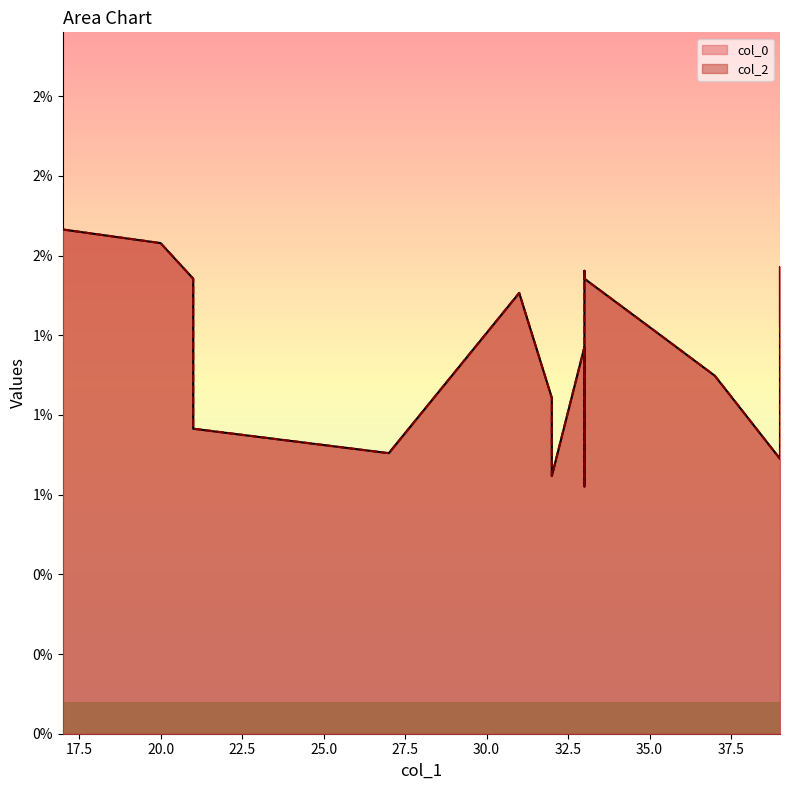

True or false: col_2 has more than 1 points higher than both neighbors.

True